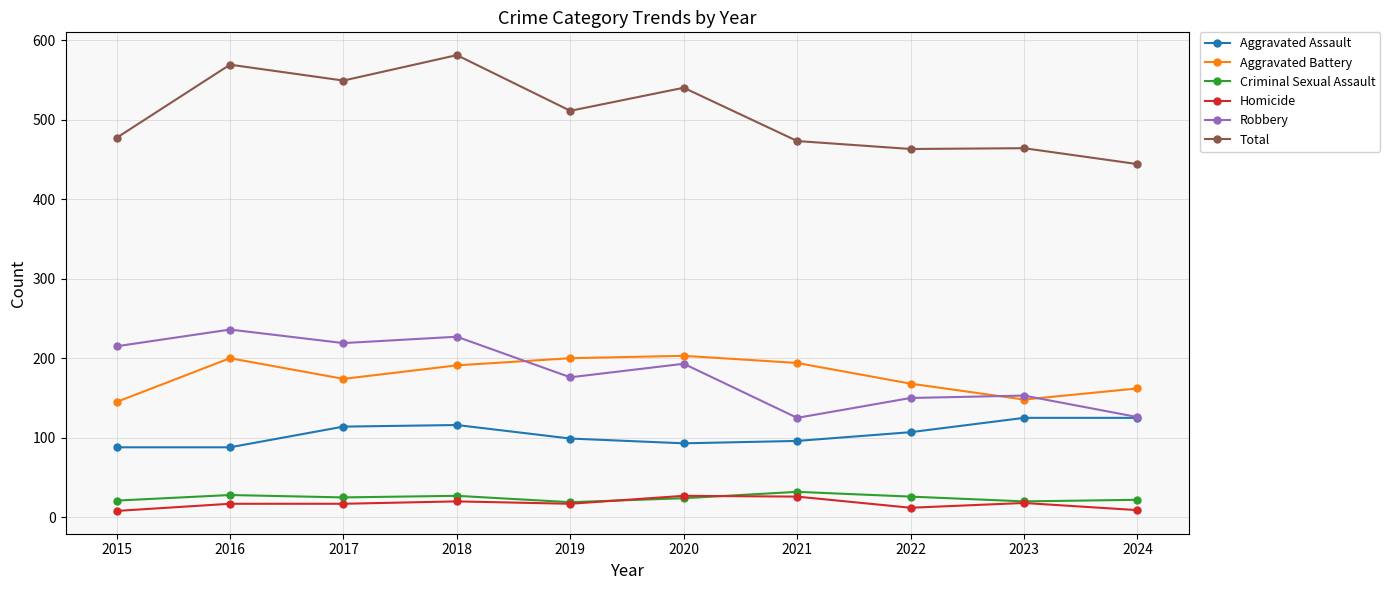

True or false: Total has a value of 172 at 2021.

False